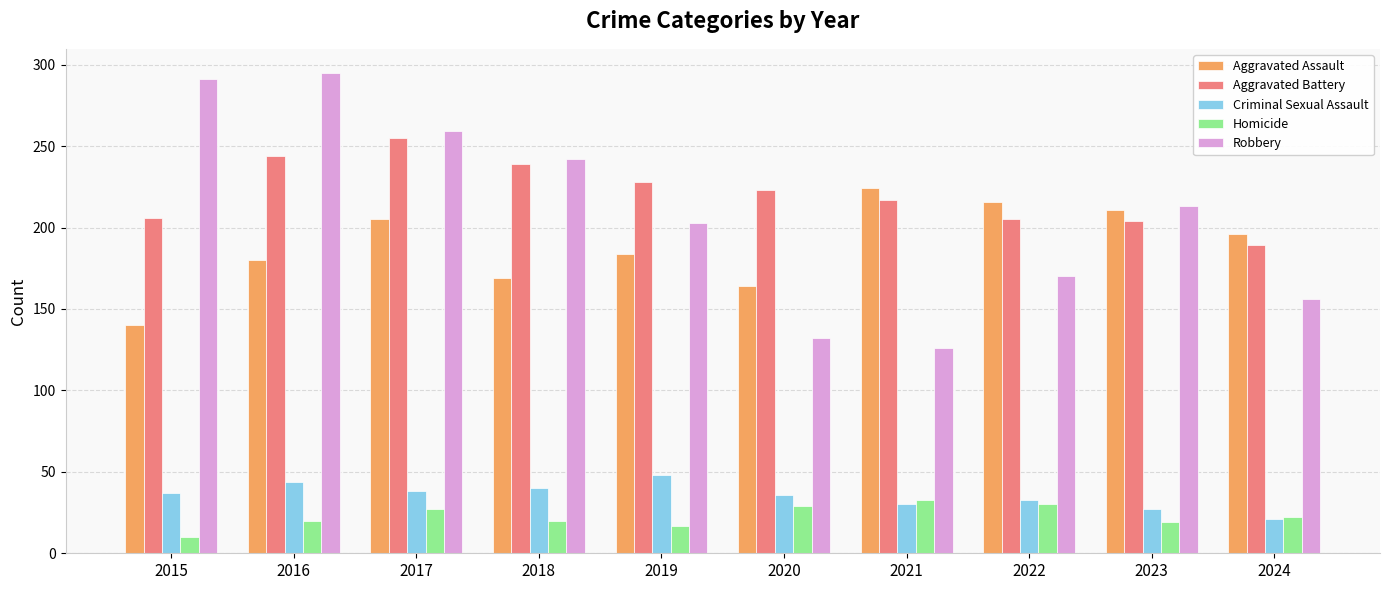

What is the smallest value displayed?

10